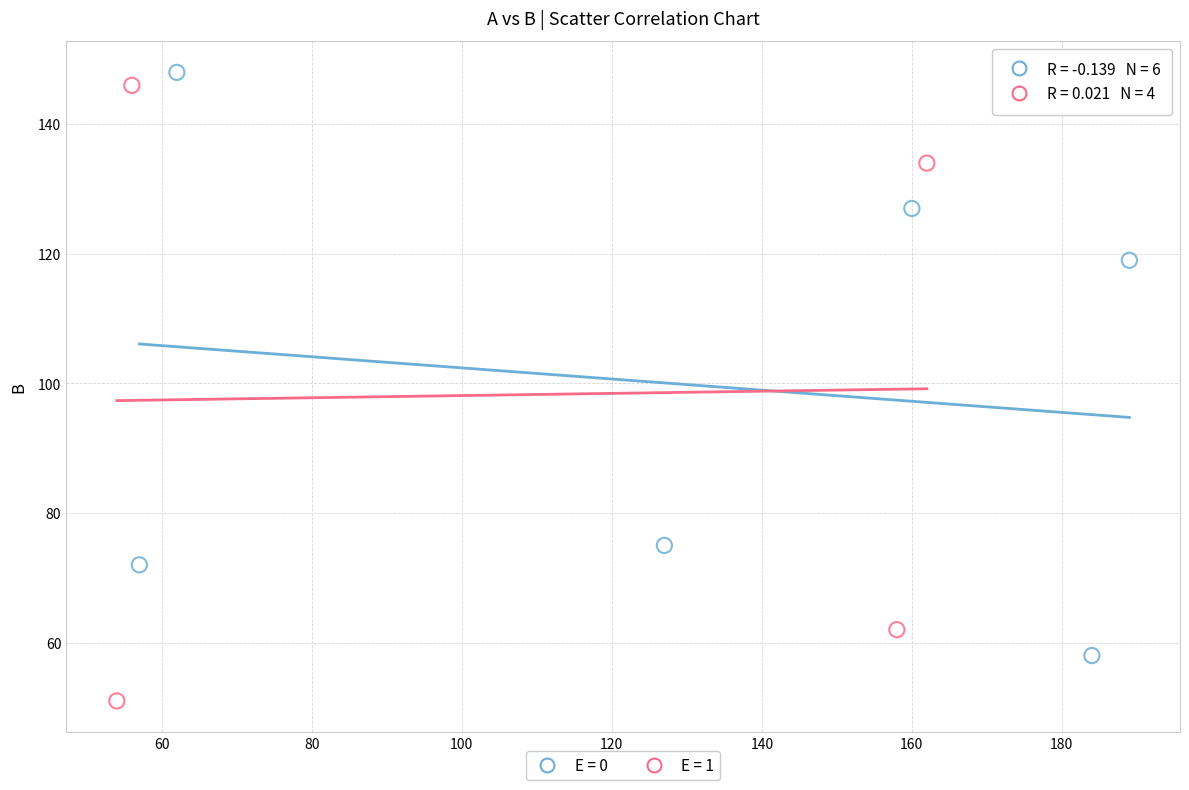

Which series contains the lowest Y value?

E = 1